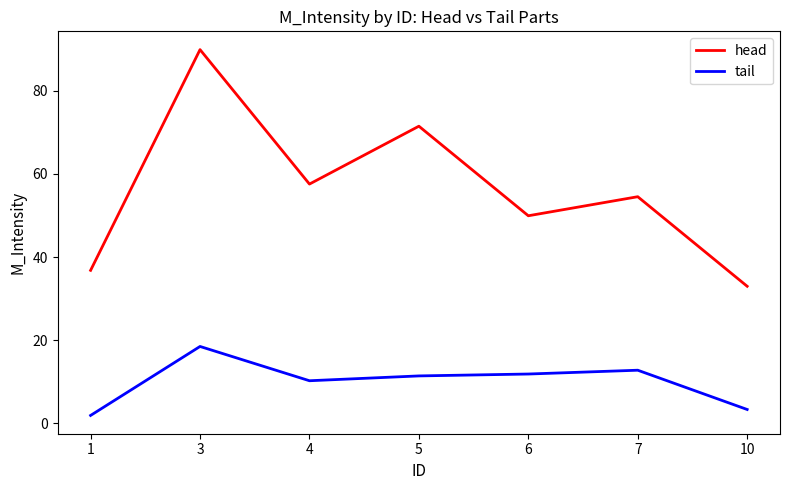

Which series has the largest total across all categories?

head